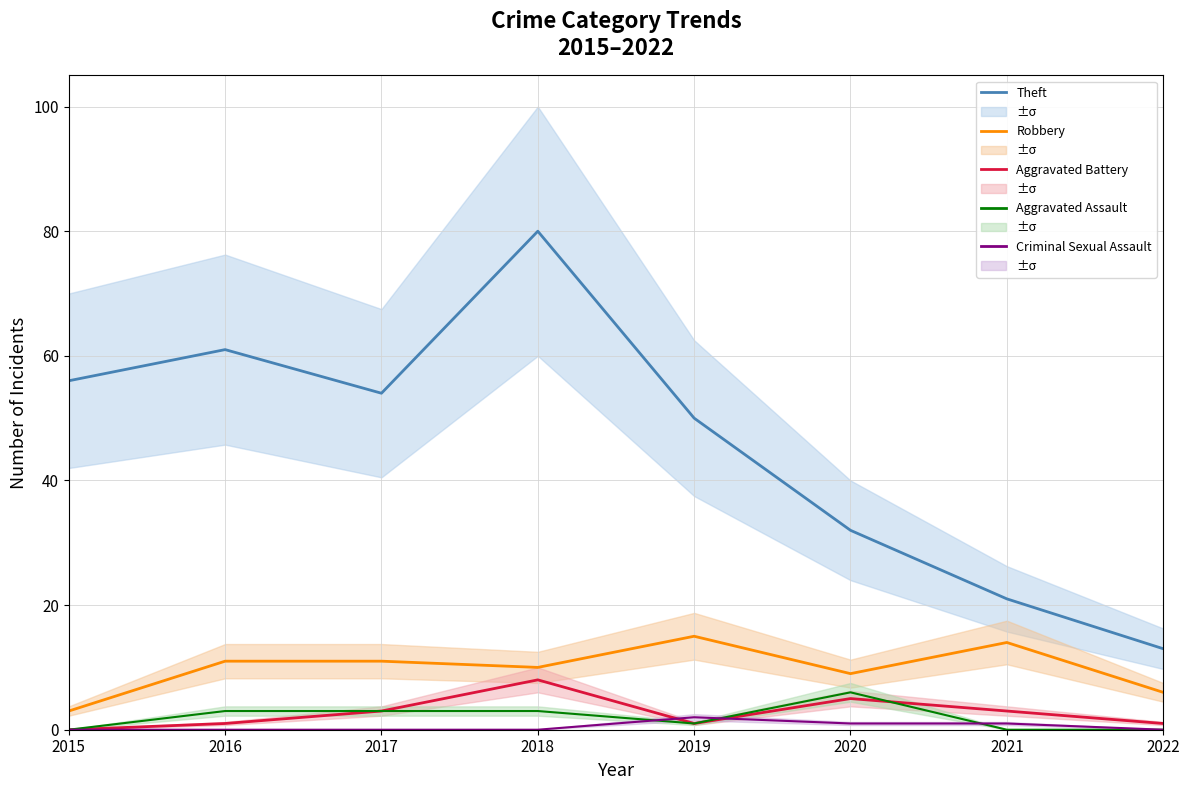

Where is Aggravated Battery nearest to the value 4?

2017